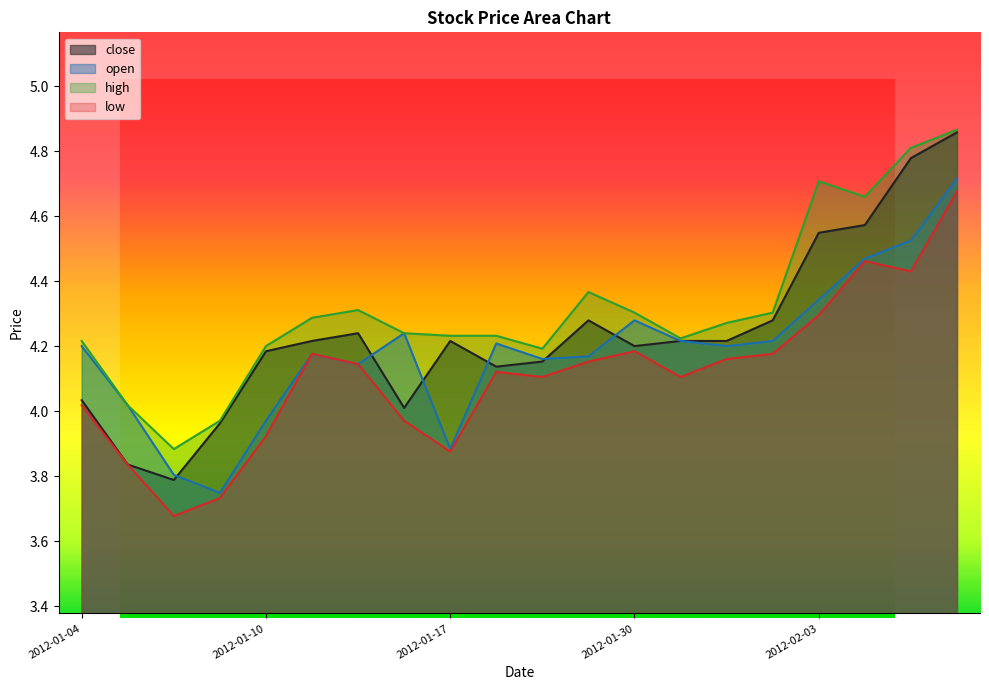

List the labels in order of high value, largest first.

2012-02-08, 2012-02-07, 2012-02-03, 2012-02-06, 2012-01-20, 2012-01-12, 2012-01-30, 2012-02-02, 2012-01-11, 2012-02-01, 2012-01-13, 2012-01-17, 2012-01-18, 2012-01-31, 2012-01-04, 2012-01-10, 2012-01-19, 2012-01-05, 2012-01-09, 2012-01-06